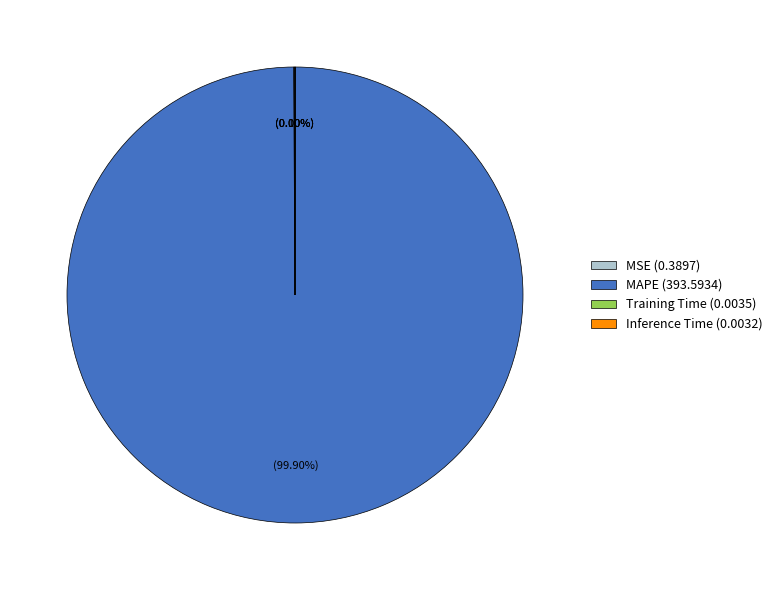

Does any single category account for the majority?

Yes